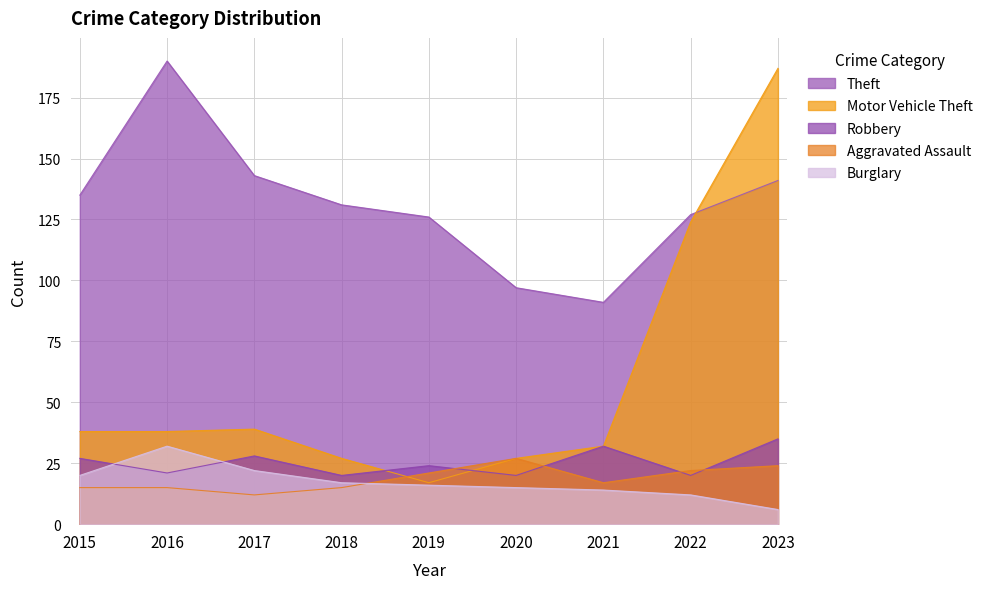

Is it true that Burglary equals 11 at 2018?

False